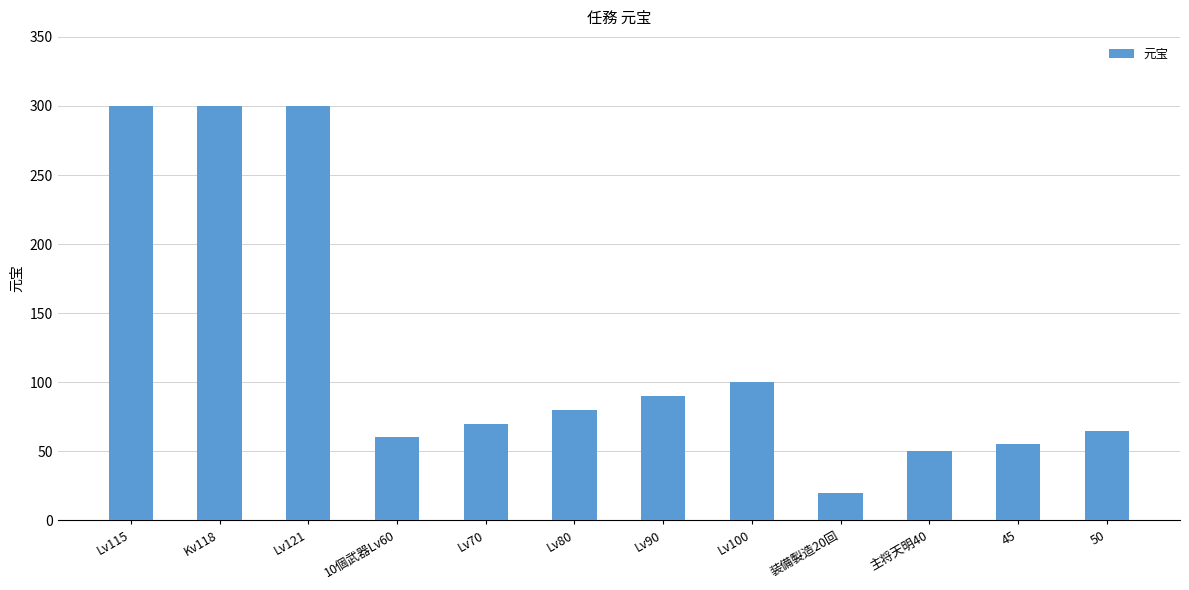

How many bars are there in total?

12